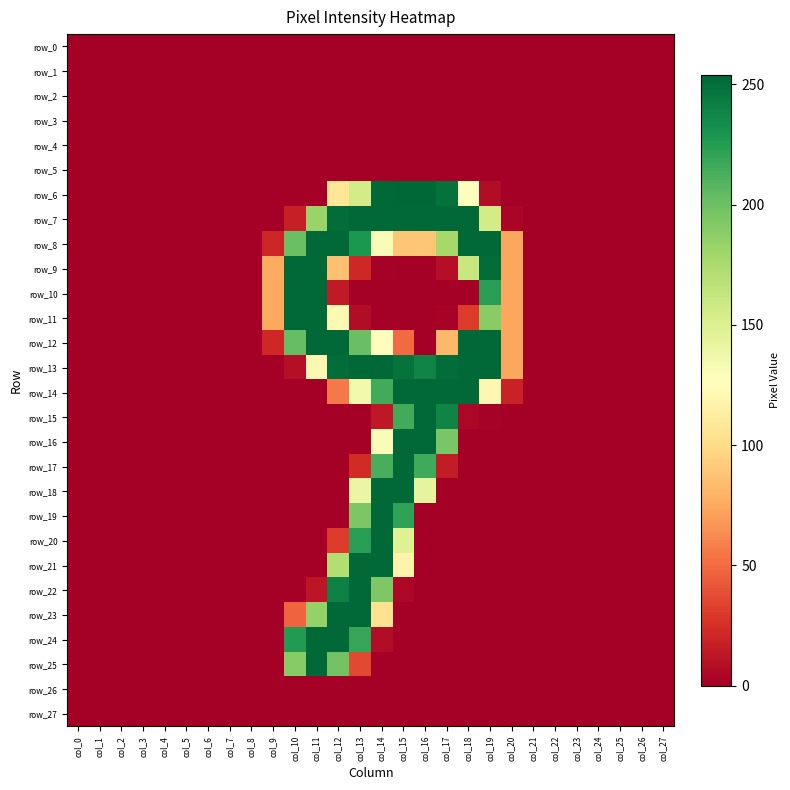

Rank the categories by row_7 value from highest to lowest.

col_13, col_14, col_15, col_16, col_17, col_18, col_12, col_11, col_19, col_10, col_20, col_0, col_1, col_2, col_3, col_4, col_5, col_6, col_7, col_8, col_9, col_21, col_22, col_23, col_24, col_25, col_26, col_27